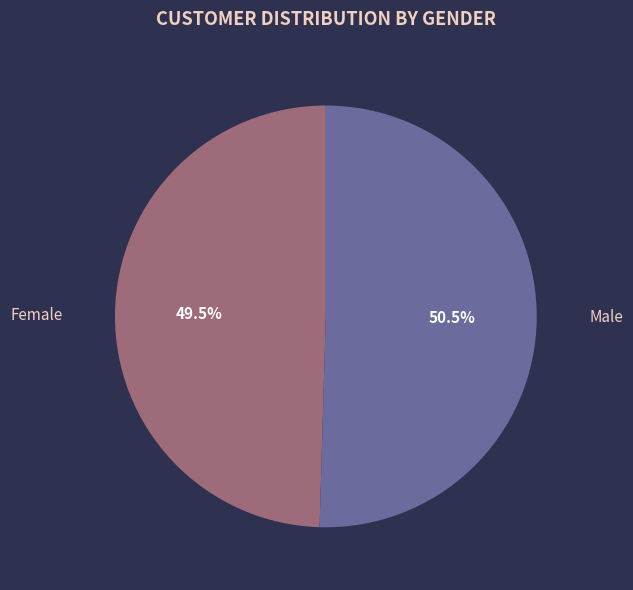

How many segments does this pie chart have?

2